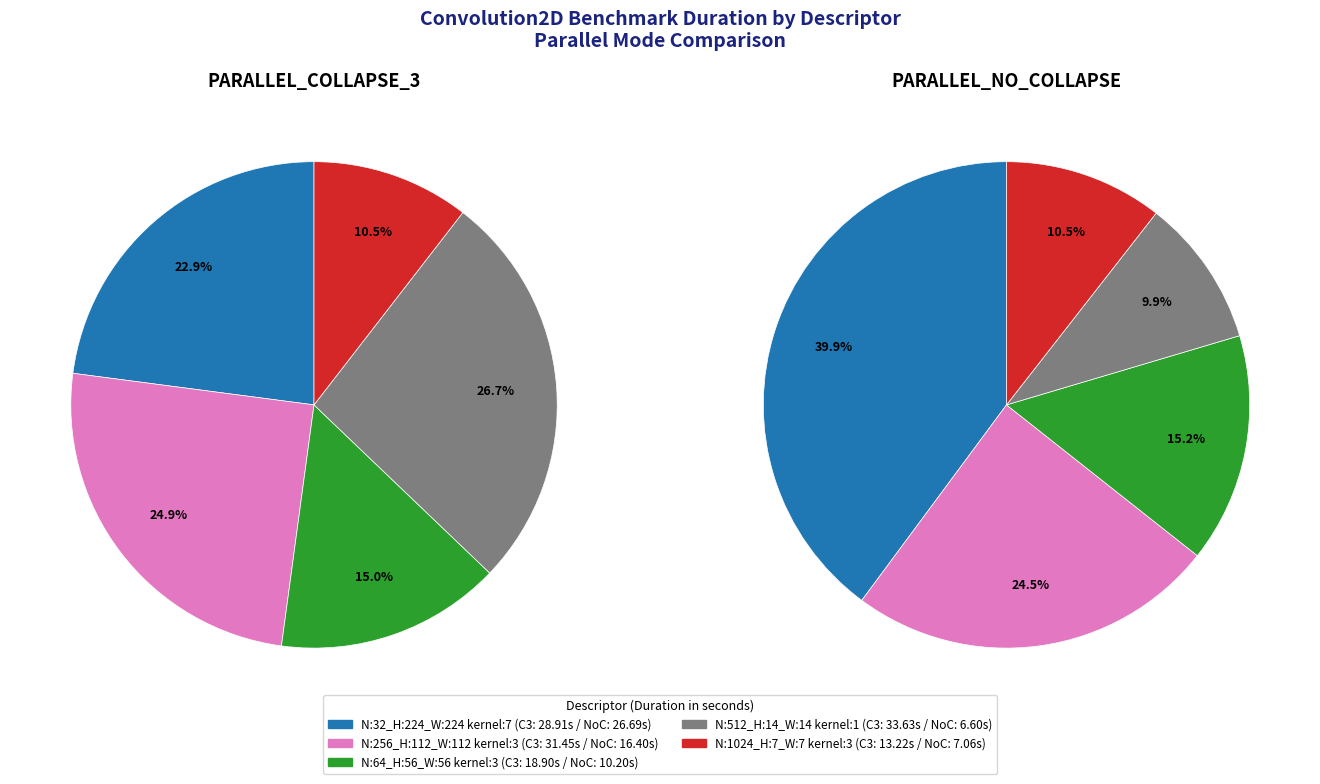

What percentage is NOT represented by N:32_H:224_W:224_kernel:7_?

77.1%